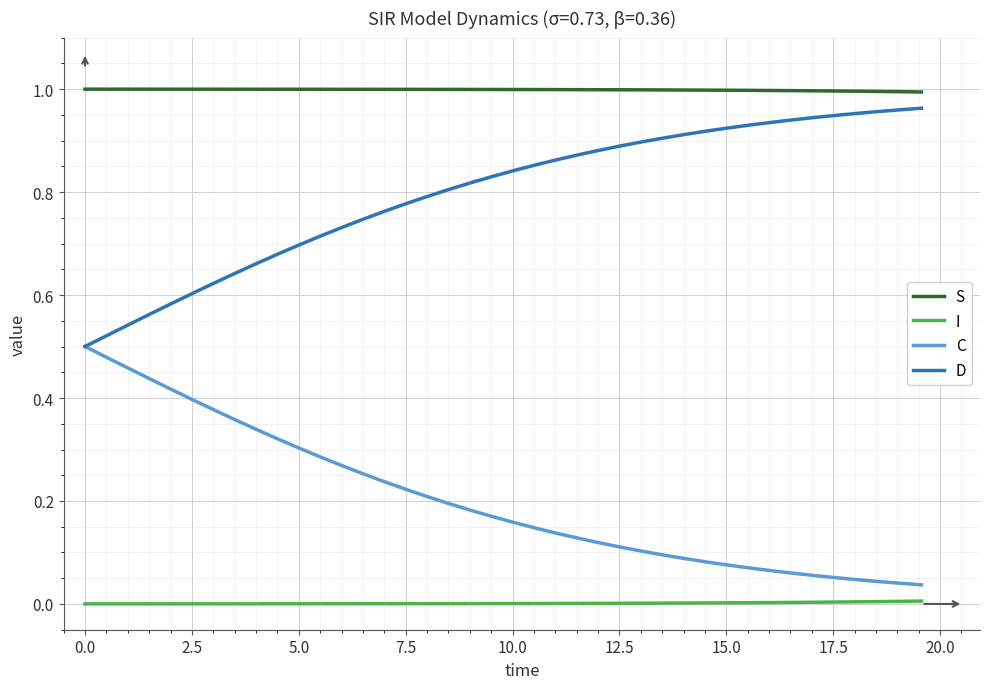

List the series in order of their overall mean, highest first.

S, D, C, I